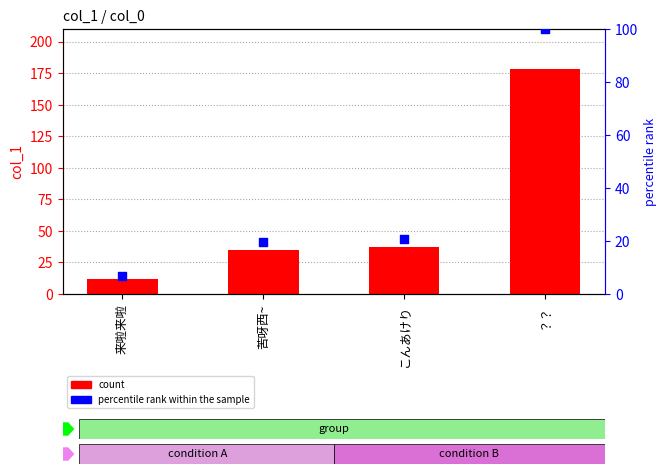

At which category is the sum across all series the highest?

？？